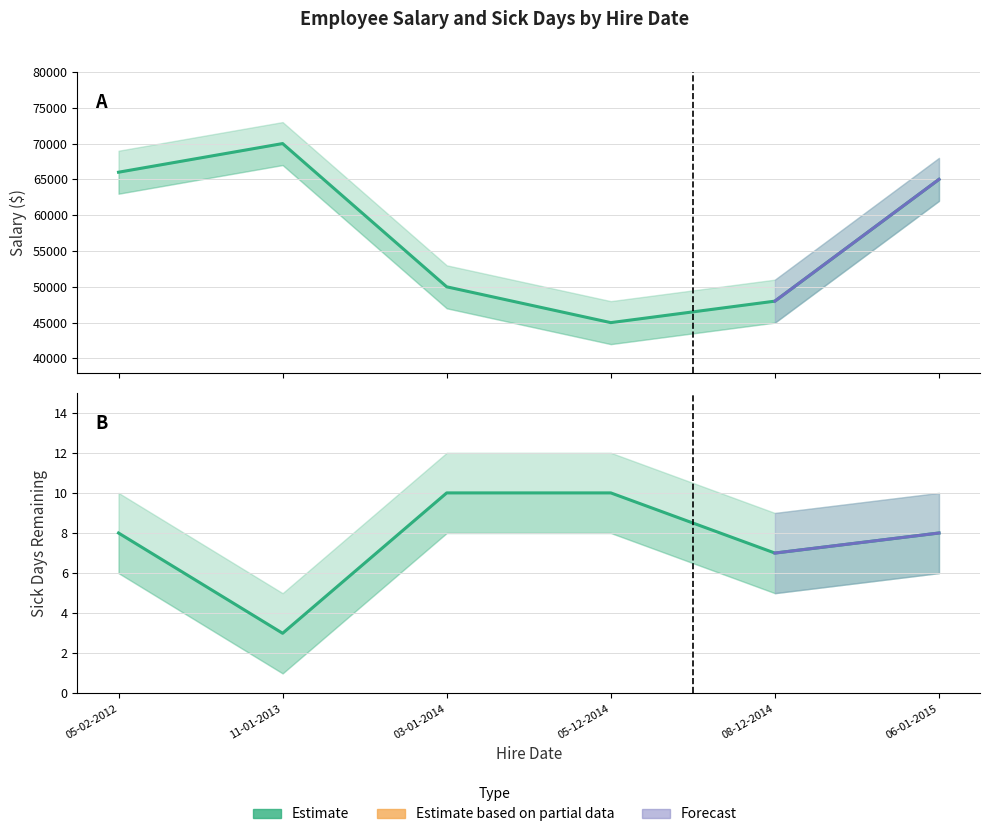

How many interior local valleys does the Salary series have?

1